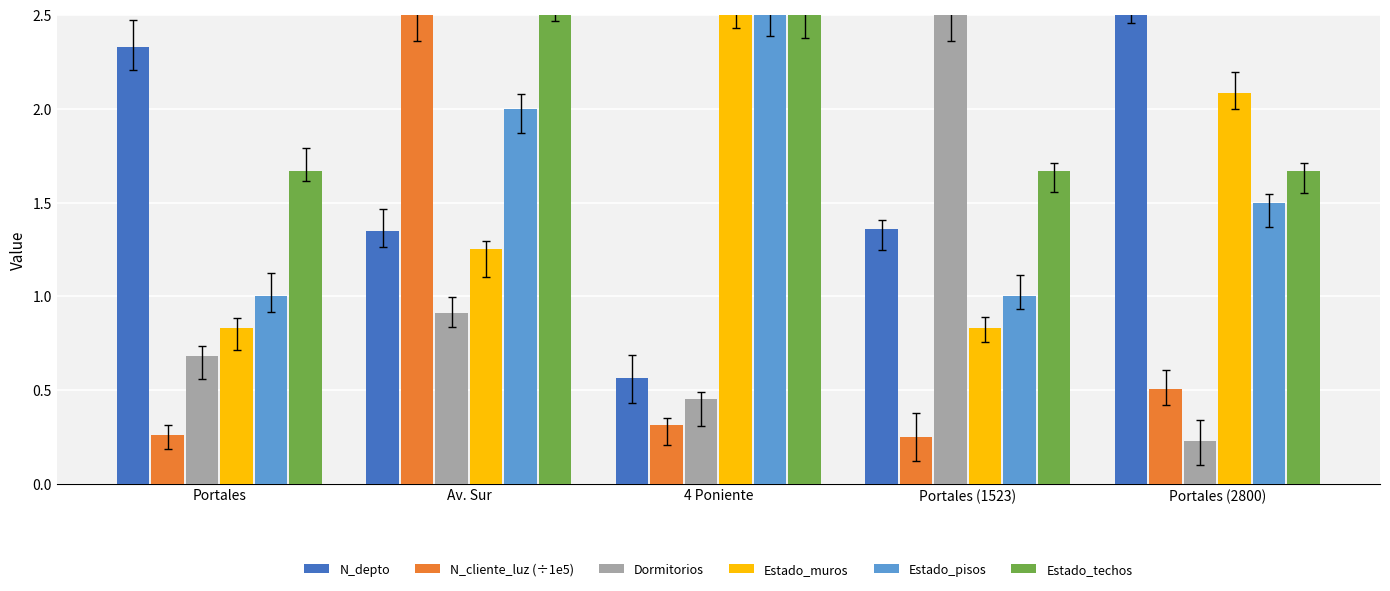

Between Portales and Portales (2800), which series saw the biggest shift?

Estado_muros